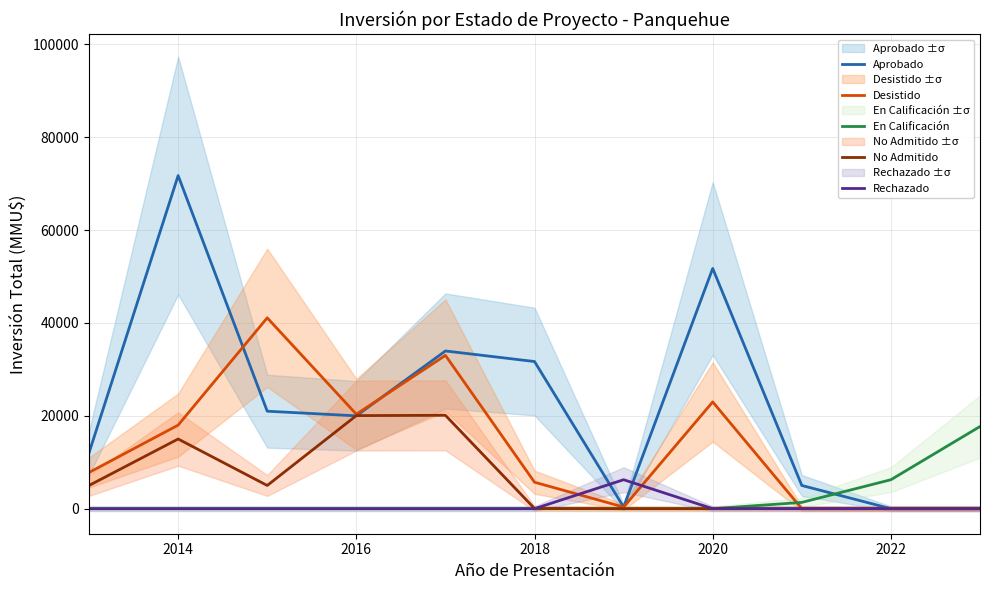

Reading left to right, extract all data points from this chart.

Aprobado: 12035	71750	21000	20000	33975	31700	350	51750	5000	0	0
Desistido: 7800	18000	41110	20350	33027	5700	350	23000	0	0	0
En Calificación: 0	0	0	0	0	0	0	0	1355	6240	17700
No Admitido: 5000	15012	5000	20049	20116	45	0	0	0	0	0
Rechazado: 0	0	0	0	0	0	6240	0	0	0	0